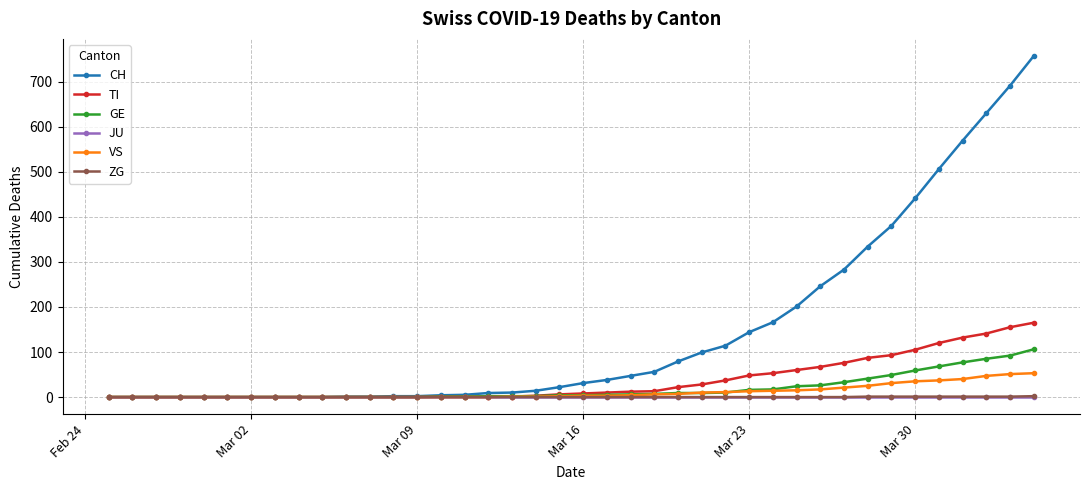

Which series has the largest total across all categories?

CH